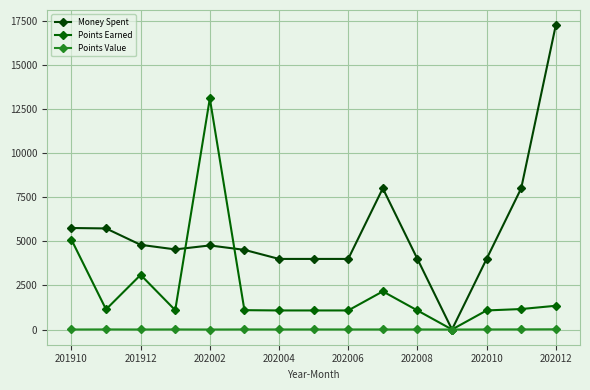

True or false: Money Spent and Points Value cross at least once.

False